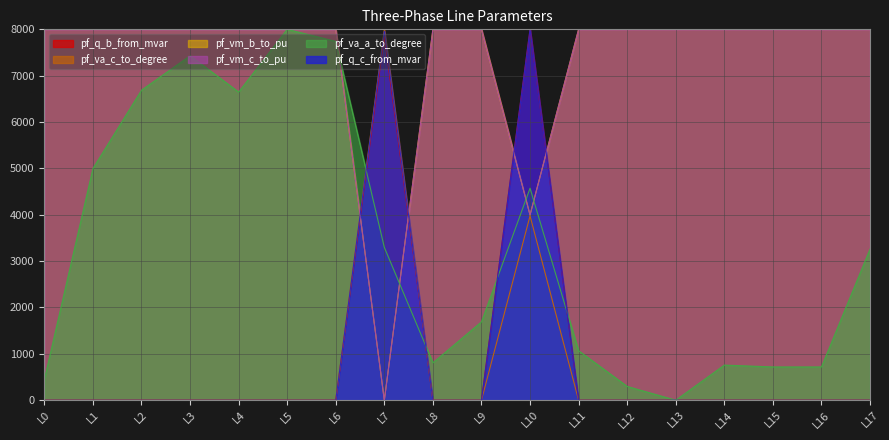

At how many categories does at least one series exceed 3031?

18